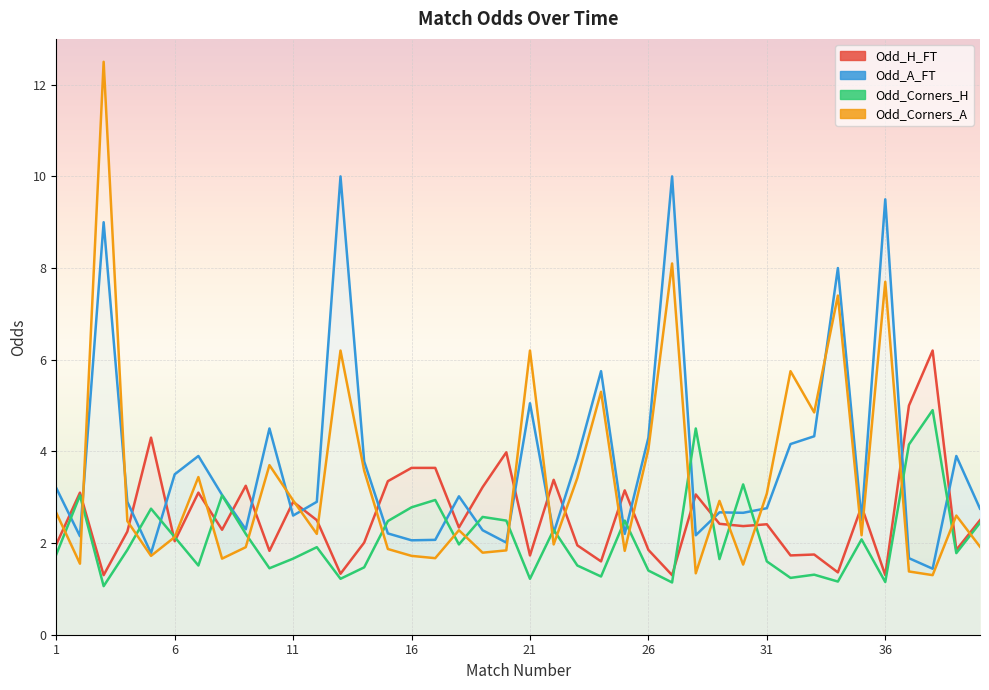

What is the greatest value displayed?

12.5